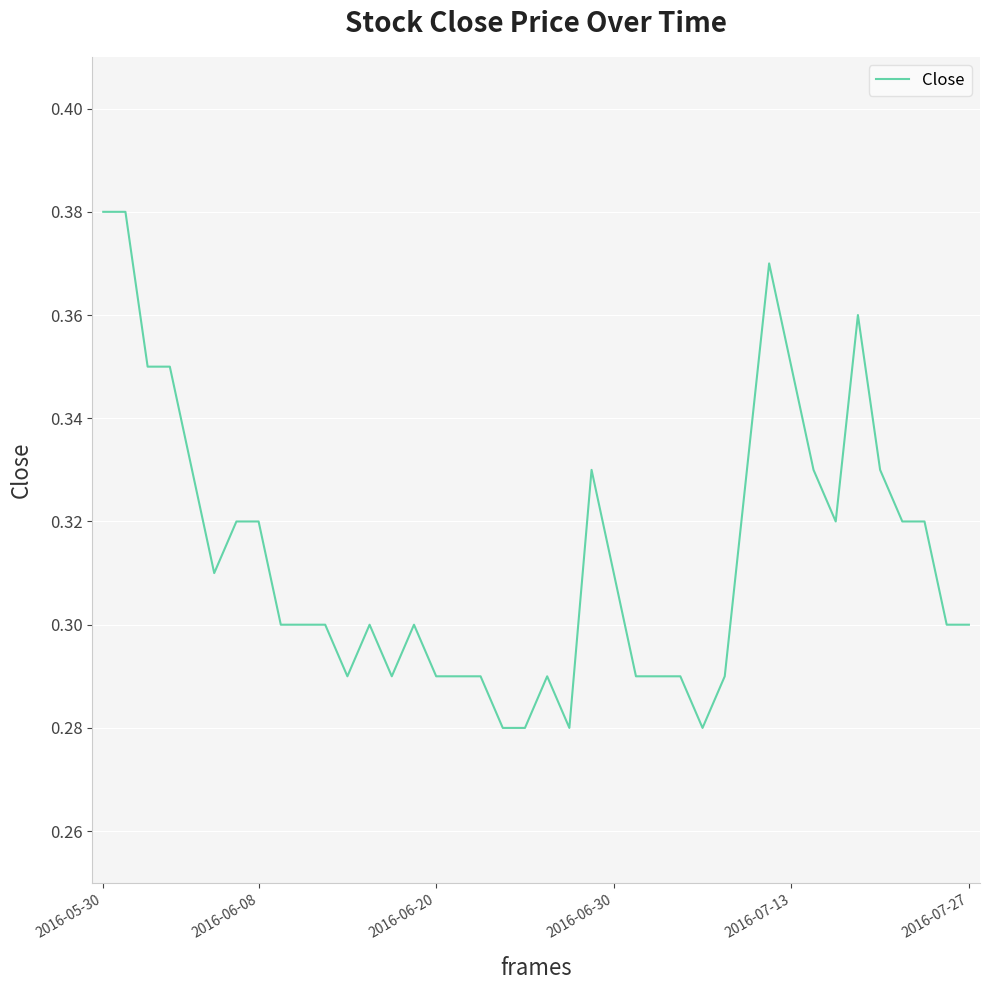

How many values are between 0 and 1?

40